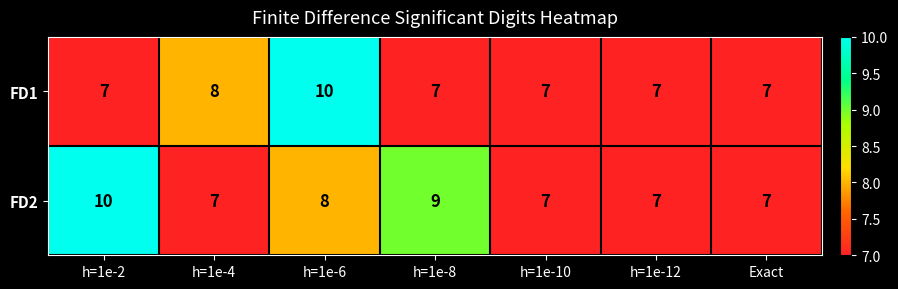

Count the number of categories in the chart.

7